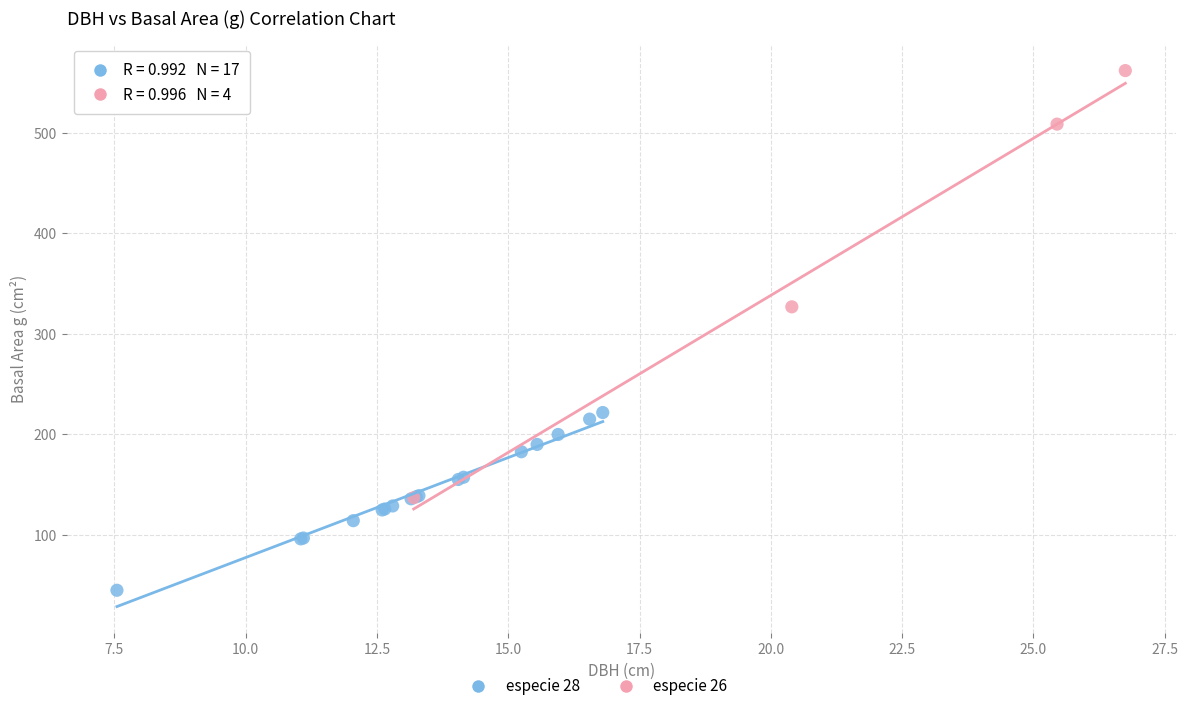

Which series reaches the minimum Y coordinate?

especie 28